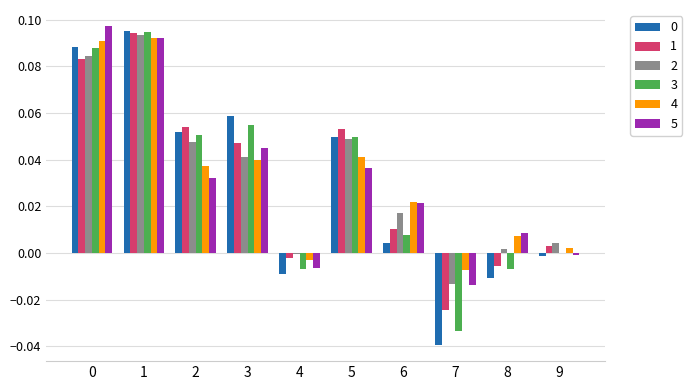

What is the total value across all series at 0?

0.5